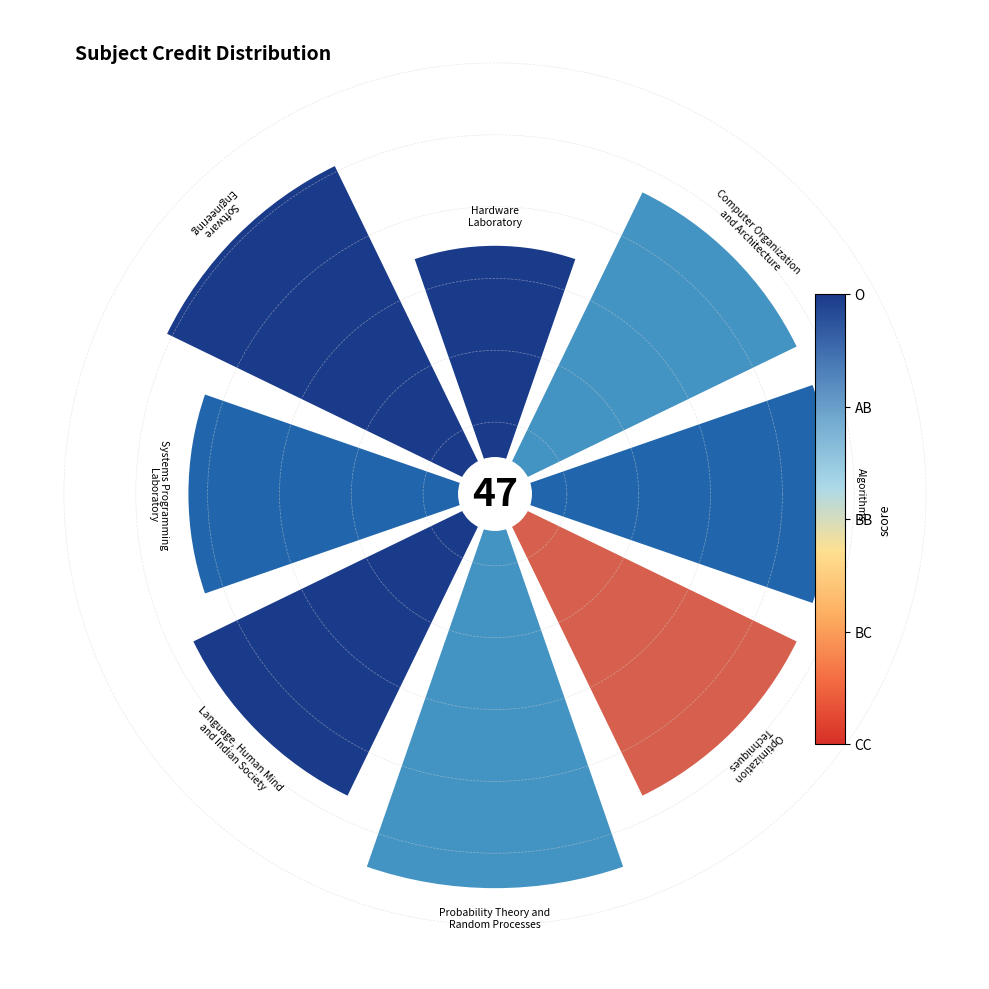

Count the number of slices in the pie.

8